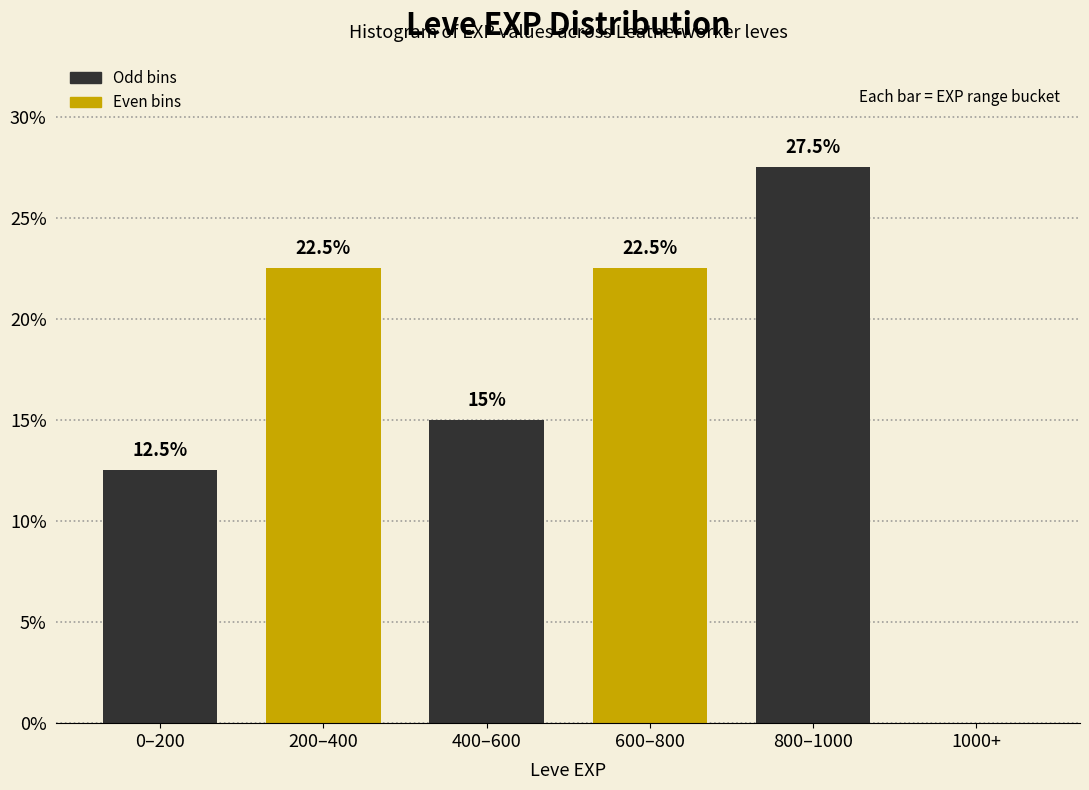

Reading left to right, extract all data points from this chart.

0–200=12.5	200–400=22.5	400–600=15.0	600–800=22.5	800–1000=27.5	1000+=0.0